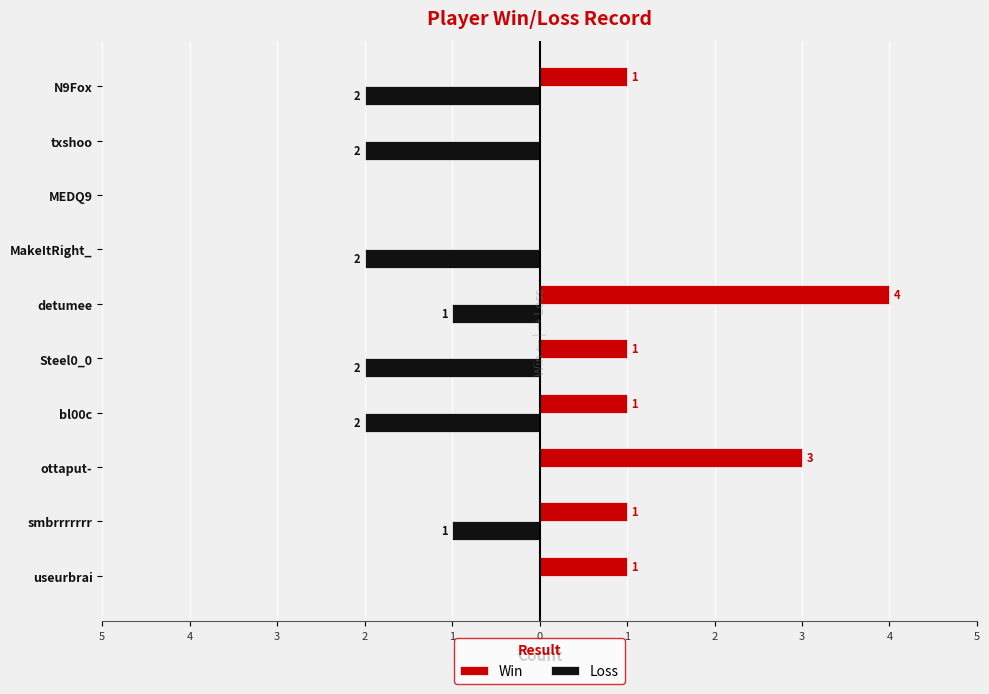

What are all the series names shown in the legend?

Win, Loss